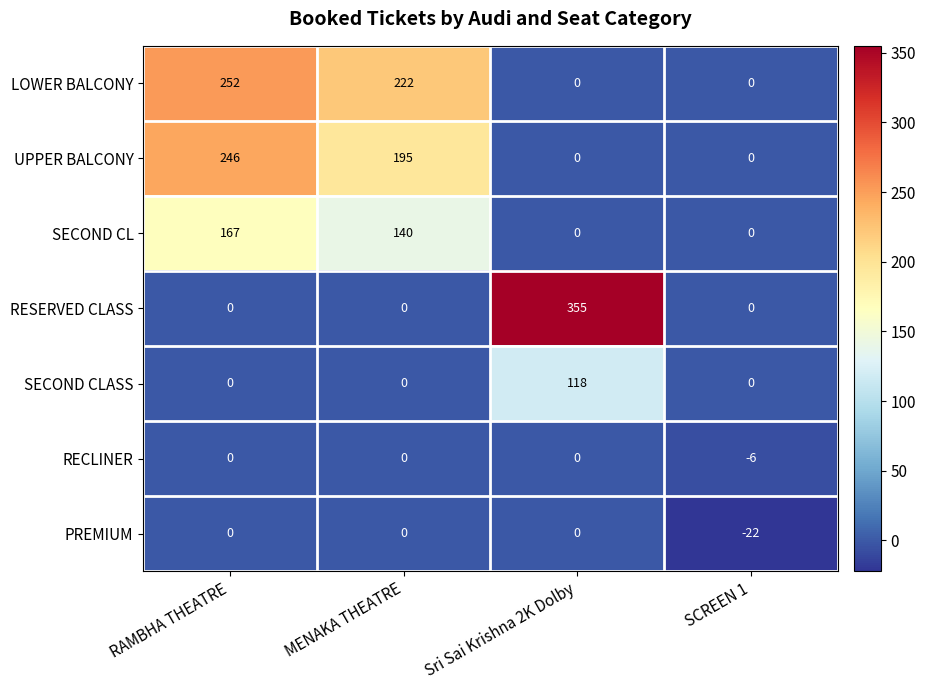

Between RAMBHA THEATRE and MENAKA THEATRE, which series saw the biggest shift?

UPPER BALCONY